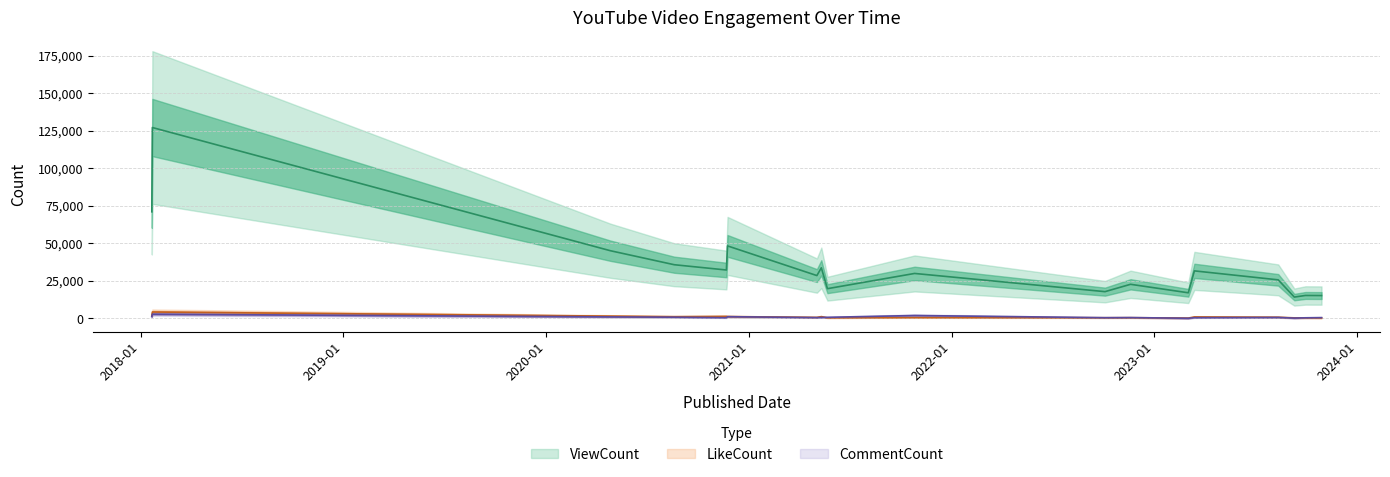

Between 2023-10-29 and 2021-05-11, which is larger?

2021-05-11